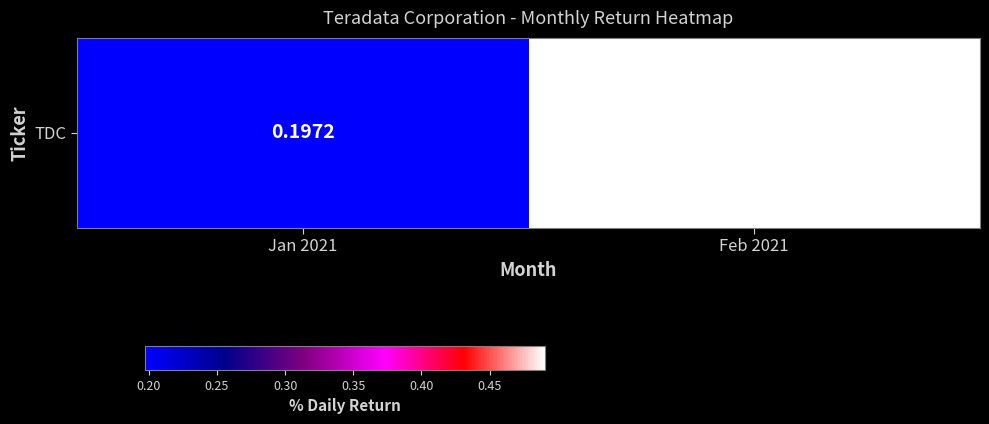

What is the change in value from Jan 2021 to Feb 2021?

+0.3